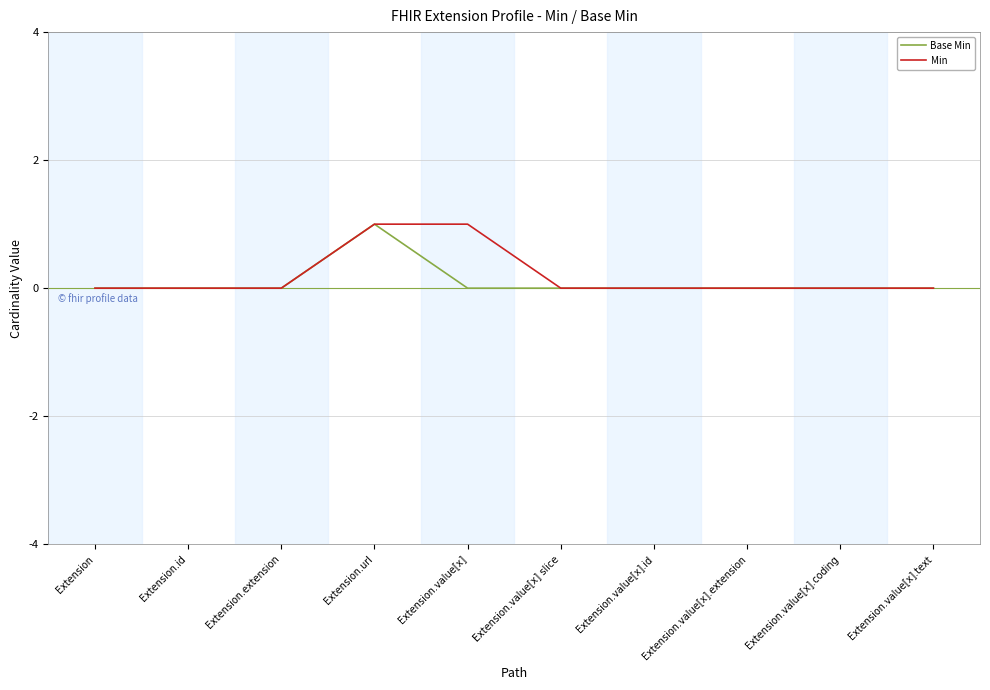

What position from the left is Extension.value[x].extension?

8